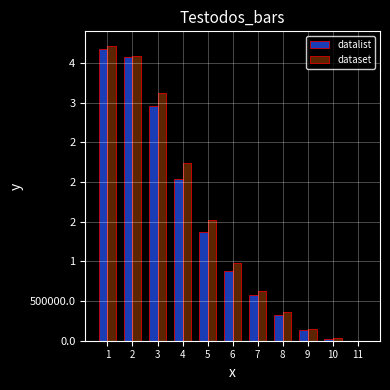

What is the smallest value displayed?

1346